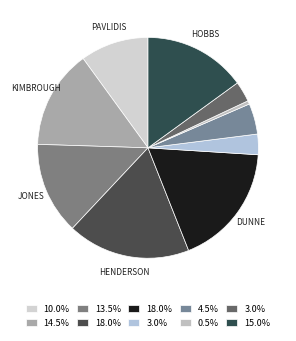

Which category has the biggest portion of the pie?

K. Henderson